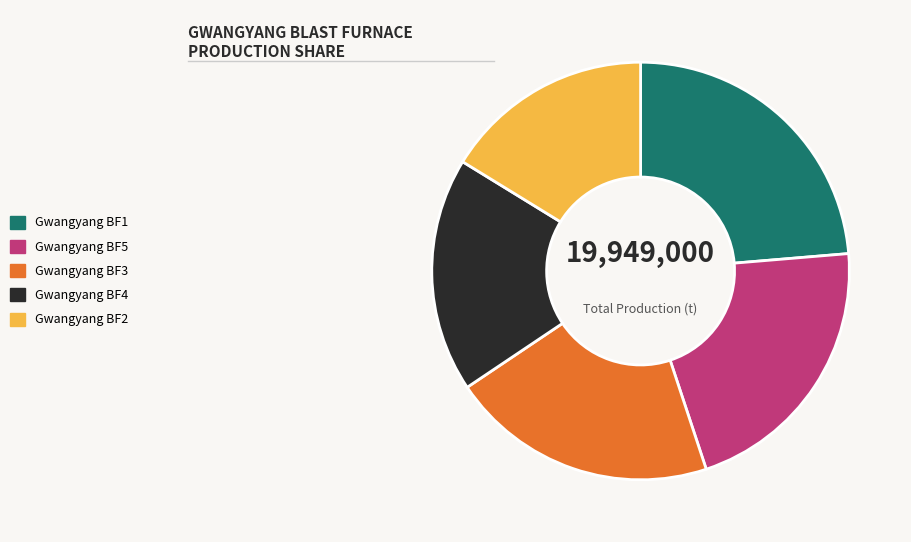

What is the ratio of the value at Gwangyang BF5 to the value at Gwangyang BF1?

0.9